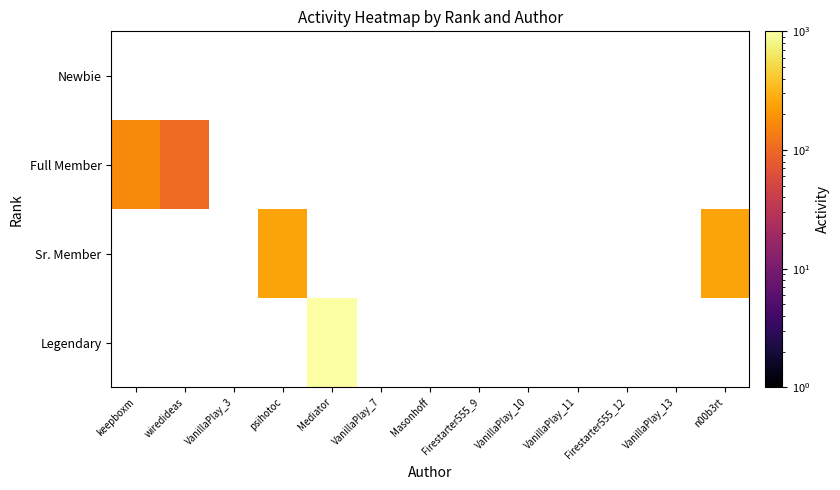

Rank the series by their maximum value, from lowest to highest.

Newbie, Full Member, Sr. Member, Legendary